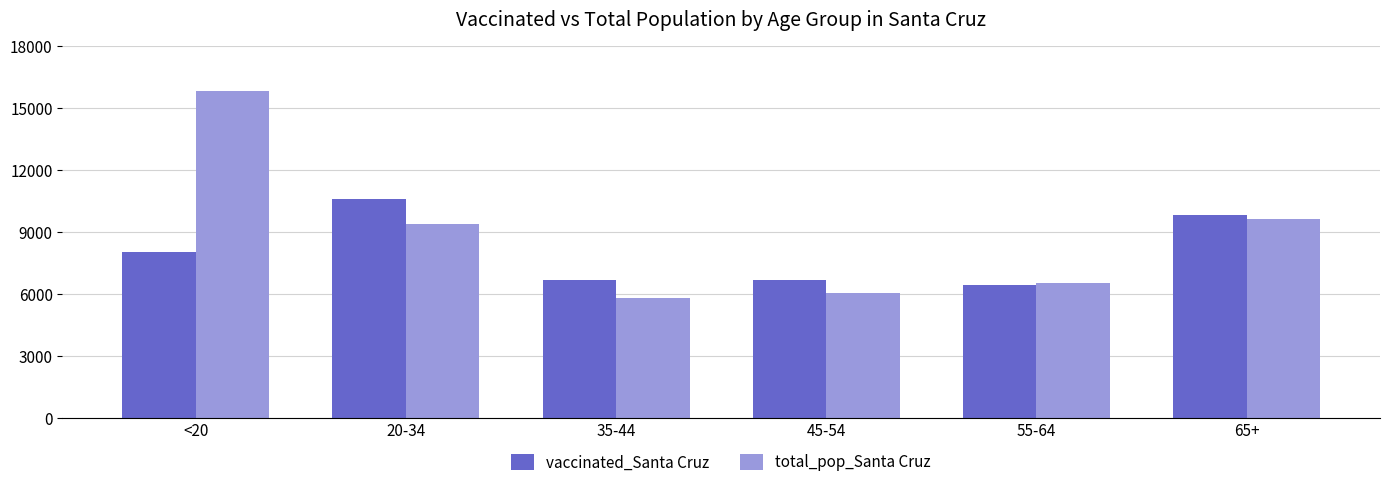

Which category has the lowest value across all series?

35-44